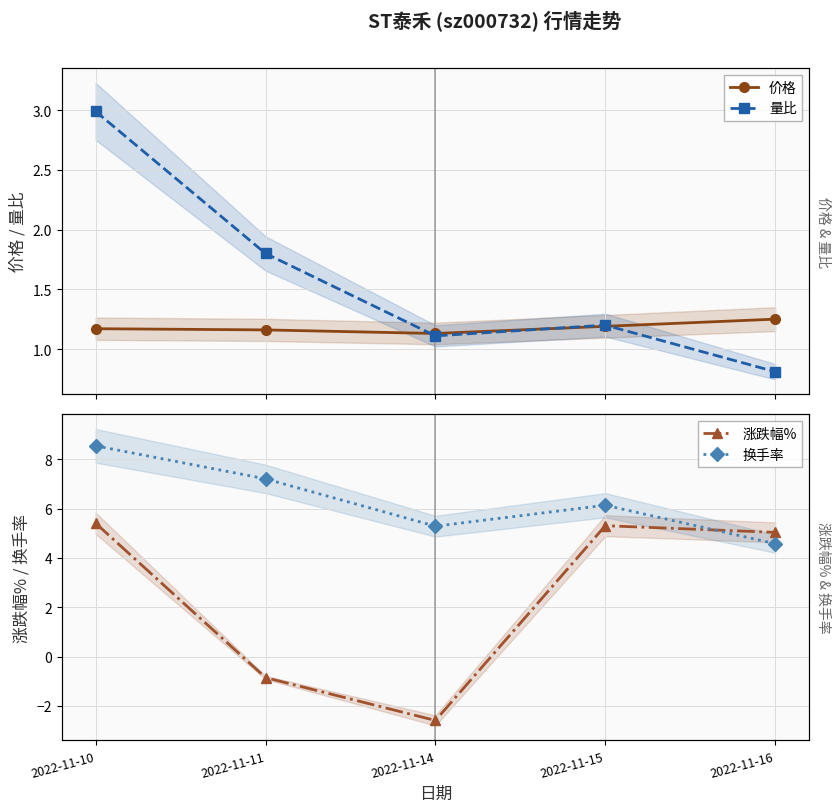

At which category is the sum across all series the highest?

2022-11-10